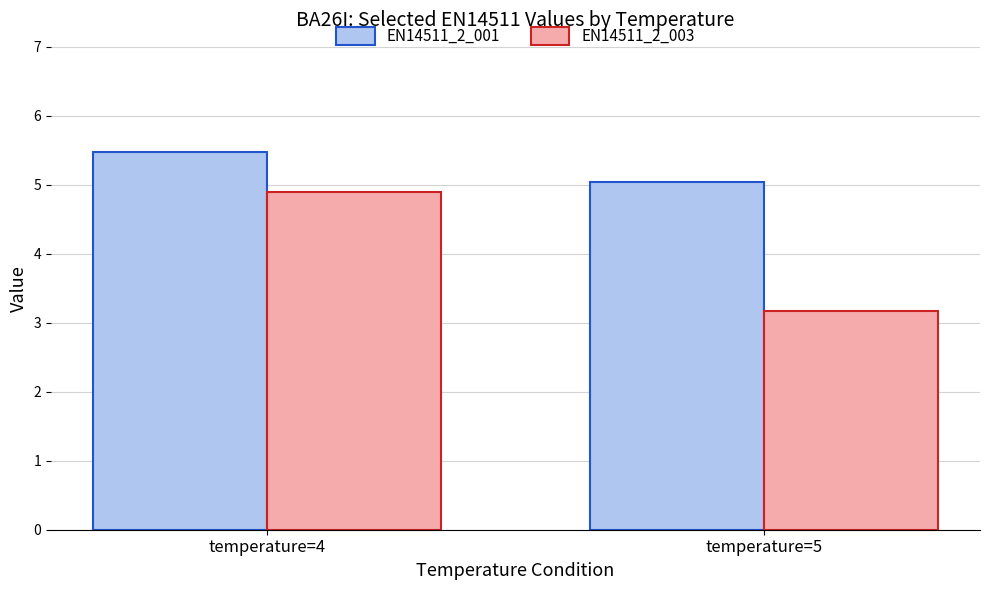

Which series has the largest range (max minus min)?

EN14511_2_003